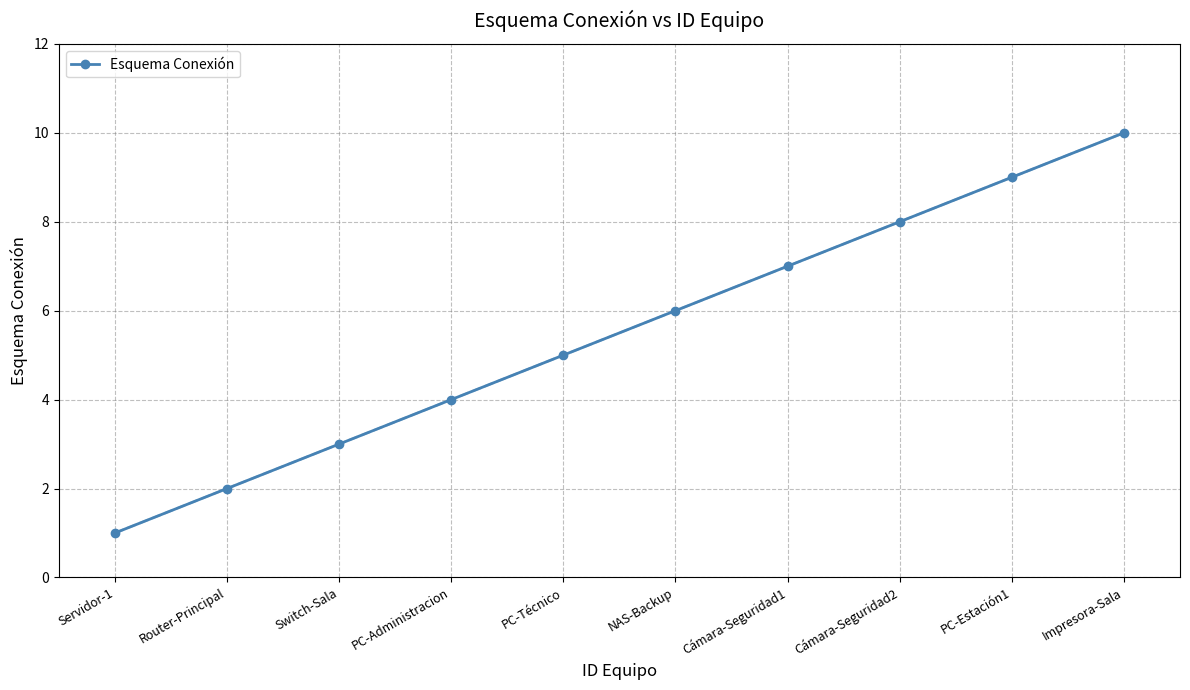

Is it true that the value at Cámara-Seguridad2 is 8?

True